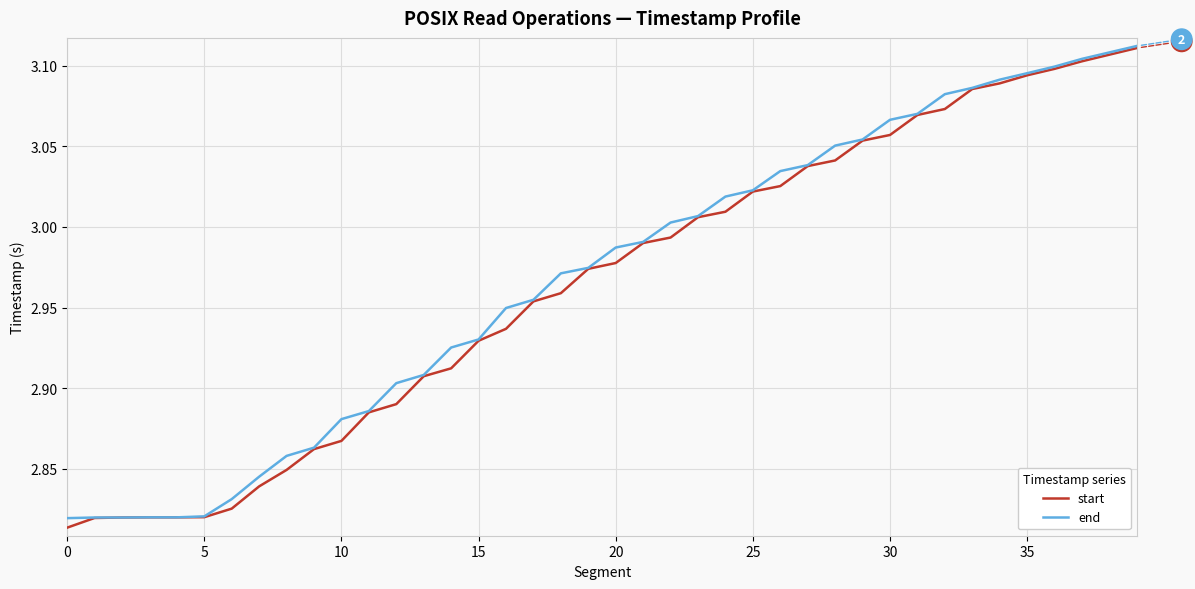

Does the chart display data point markers on the line(s)?

No